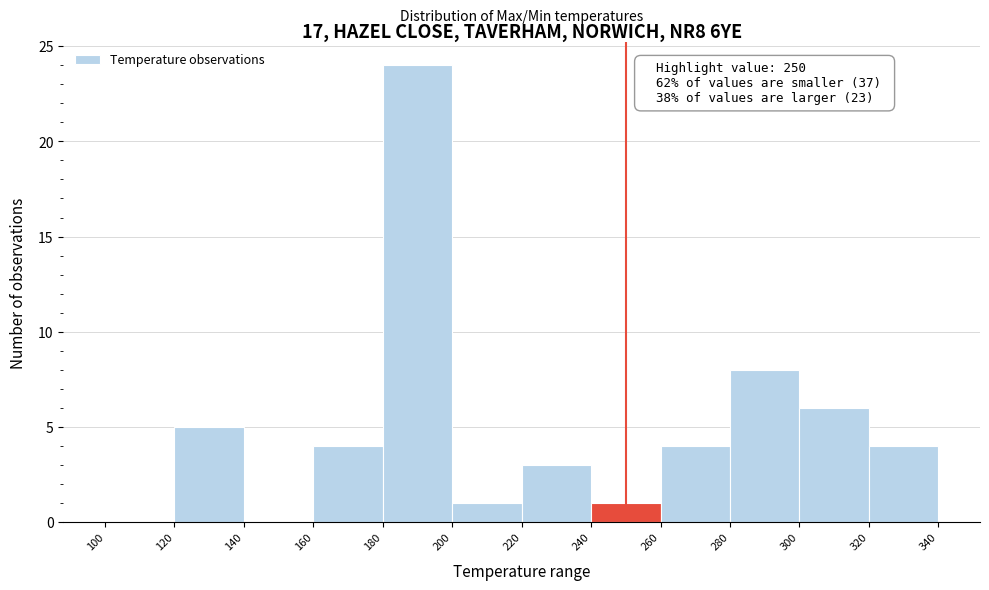

Which range on the x-axis has the tallest bar?

180 to 200